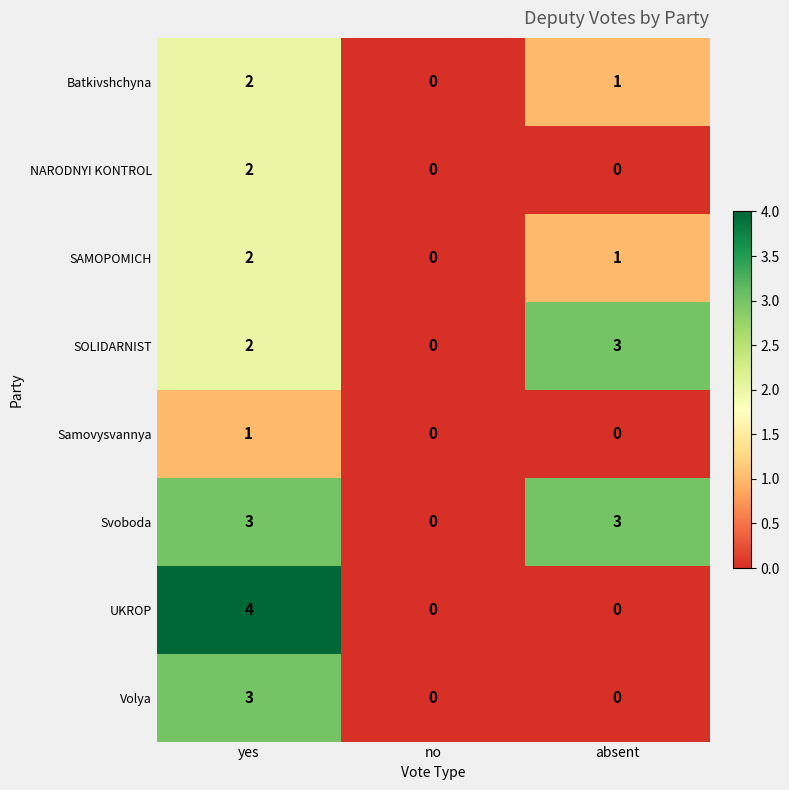

Which series has the largest range (max minus min)?

UKROP